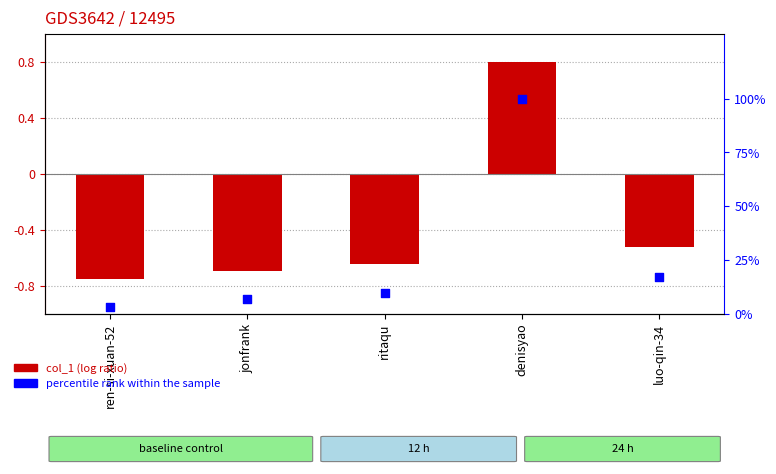

At which category is the sum across all series the highest?

denisyao